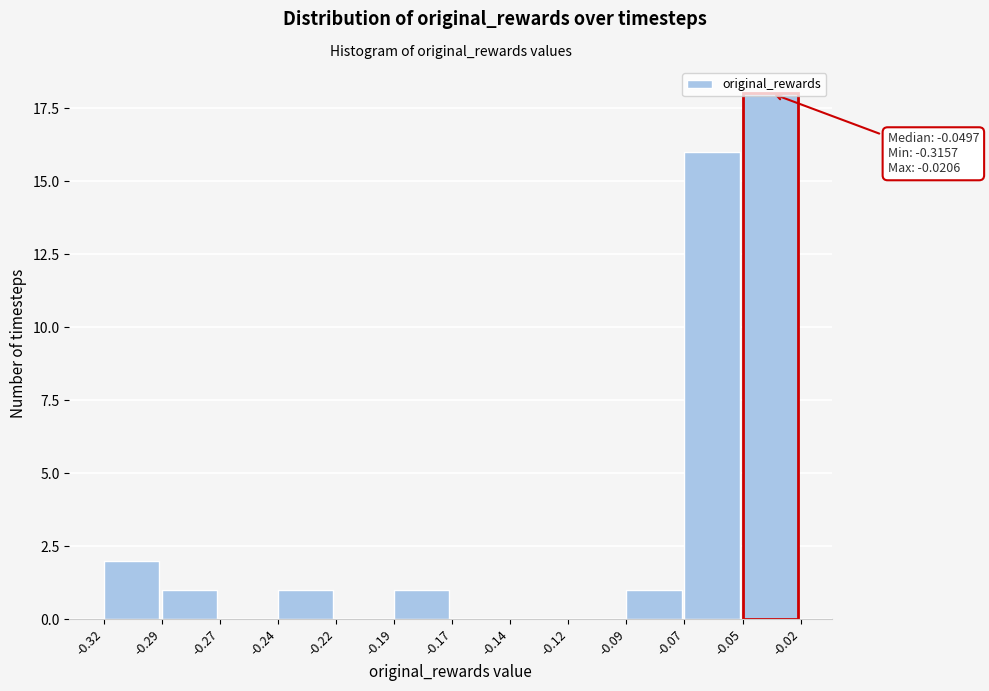

What is the change in value from -0.17 to -0.07?

+16